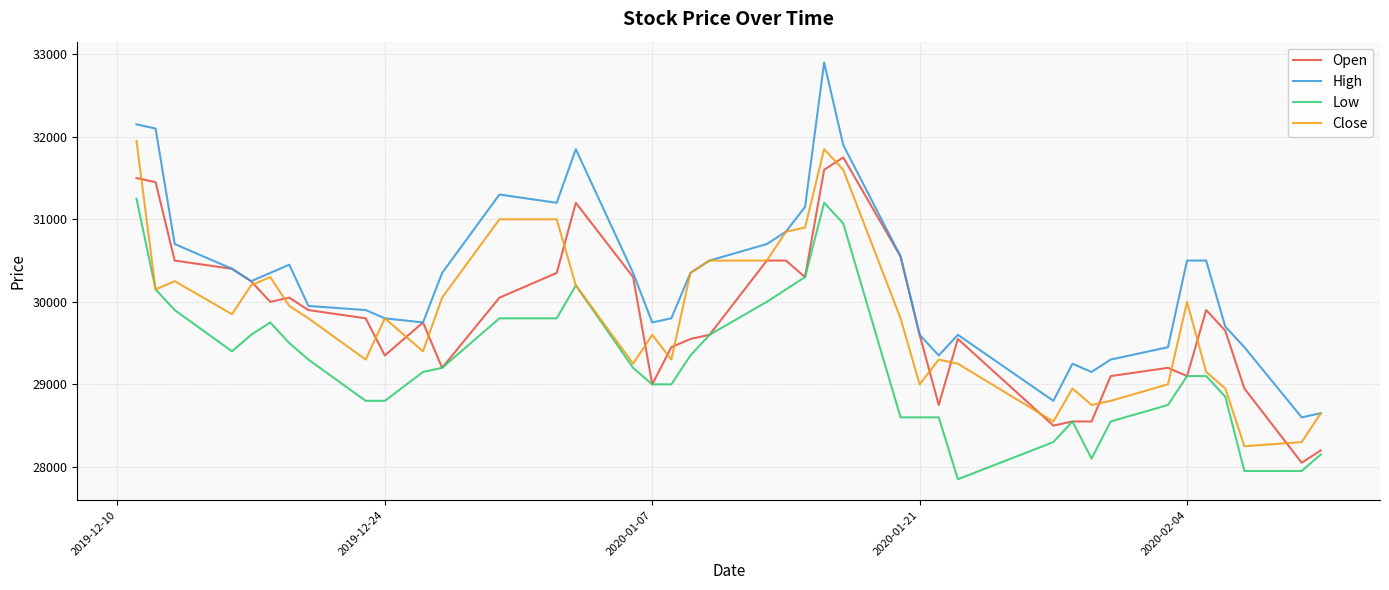

Does the chart display data point markers on the line(s)?

No